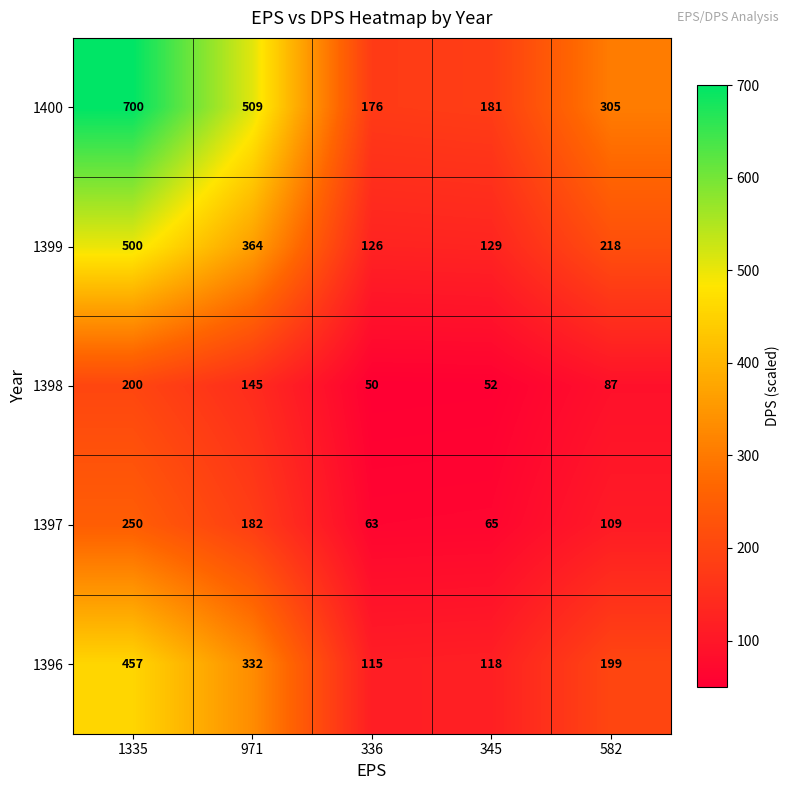

At which category is the sum across all series the highest?

1335